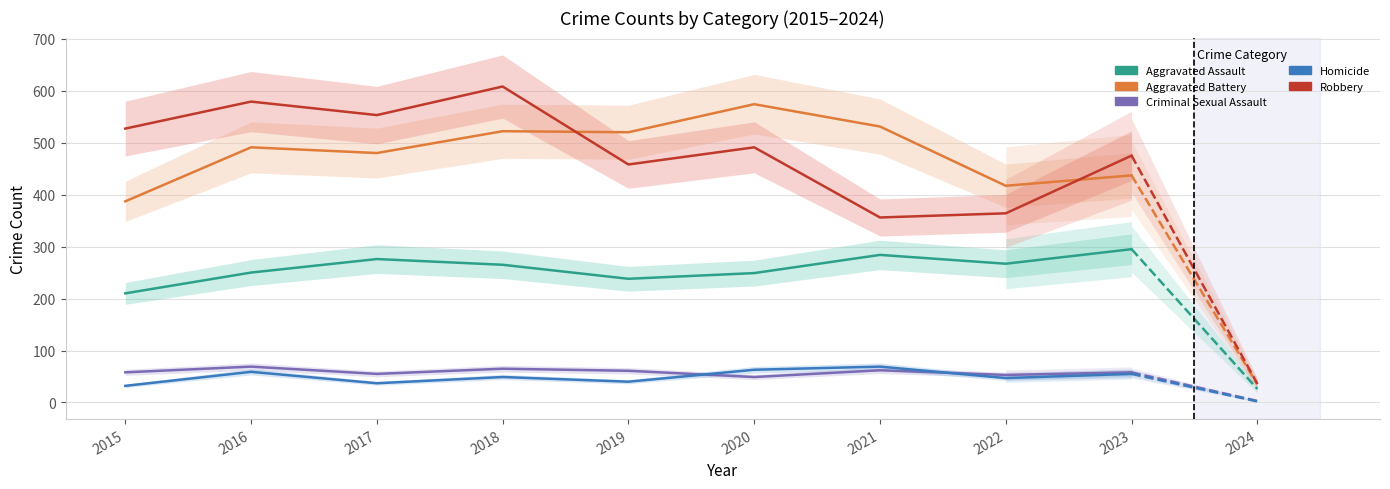

At which label does Robbery first exceed 491?

2015